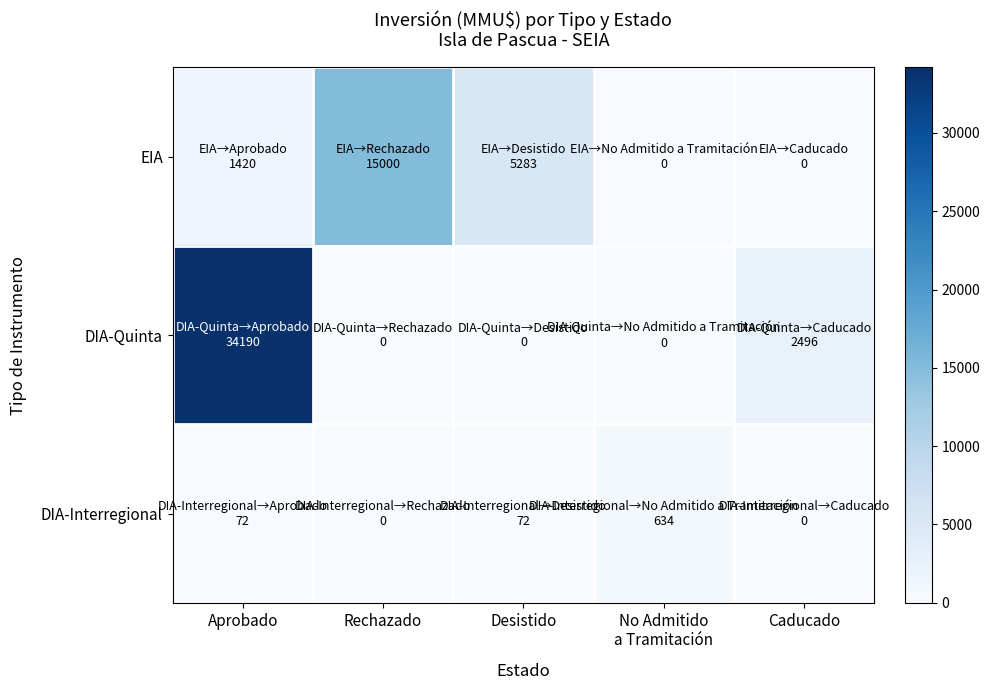

Reading right to left, list all the values displayed in this chart.

EIA: Caducado=0	No Admitido
a Tramitación=0	Desistido=5283	Rechazado=15000	Aprobado=1420
DIA-Quinta: Caducado=2496	No Admitido
a Tramitación=0	Desistido=0	Rechazado=0	Aprobado=34190
DIA-Interregional: Caducado=0	No Admitido
a Tramitación=634	Desistido=72	Rechazado=0	Aprobado=72